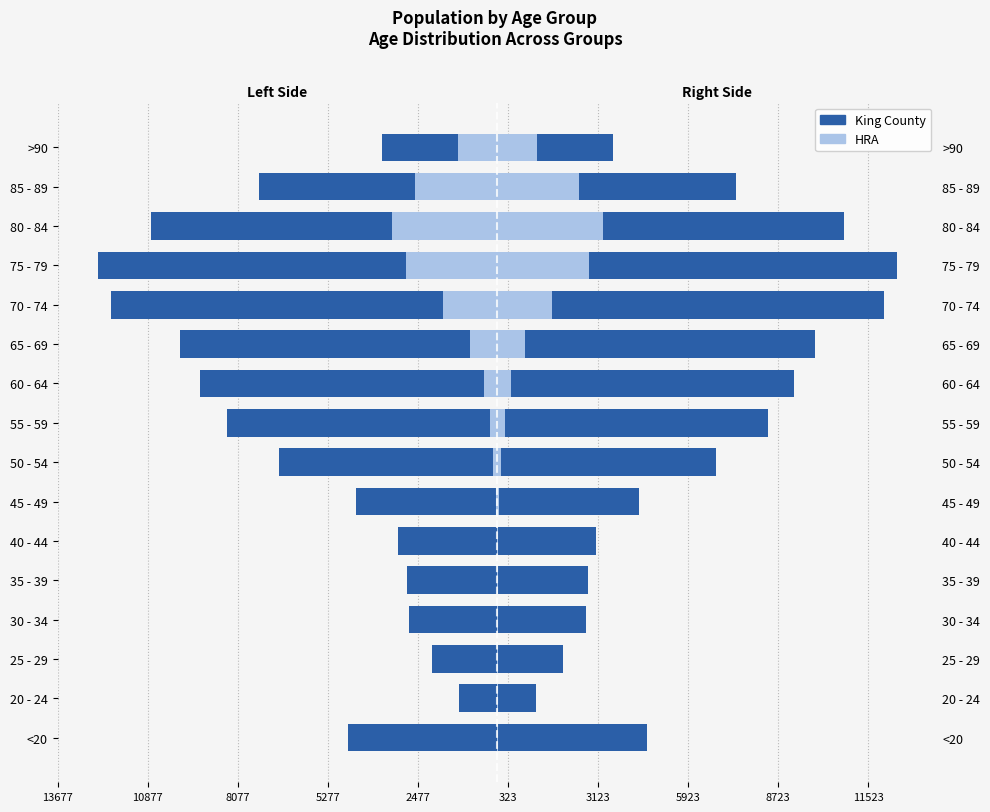

Count the number of data series in this chart.

2